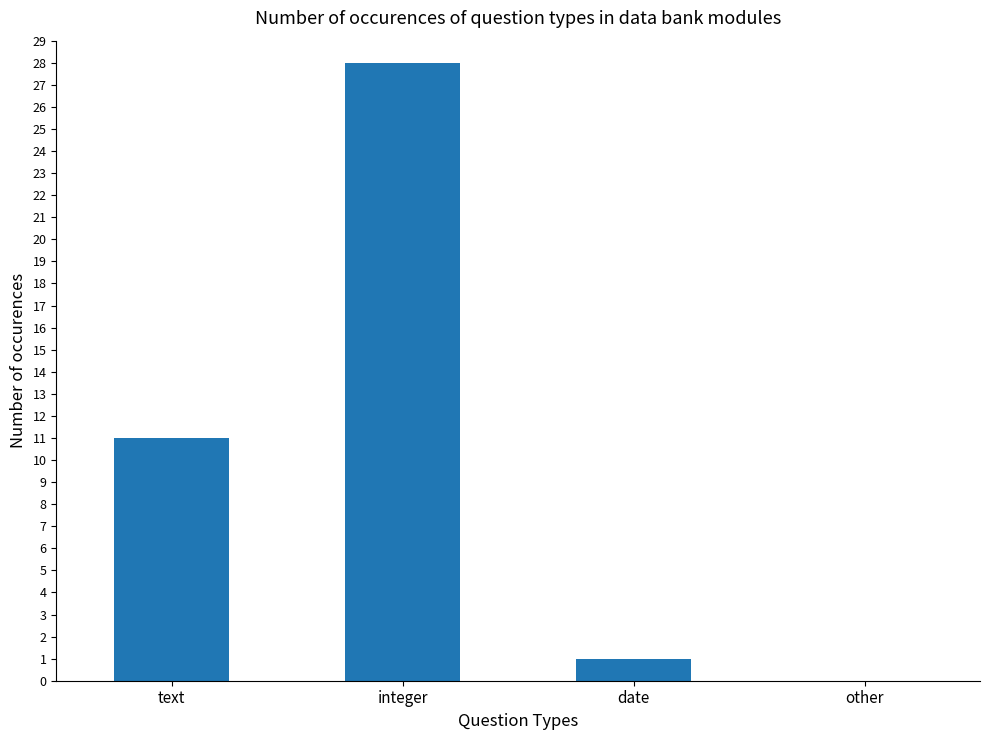

Reading left to right, extract all data points from this chart.

text=11	integer=28	date=1	other=0